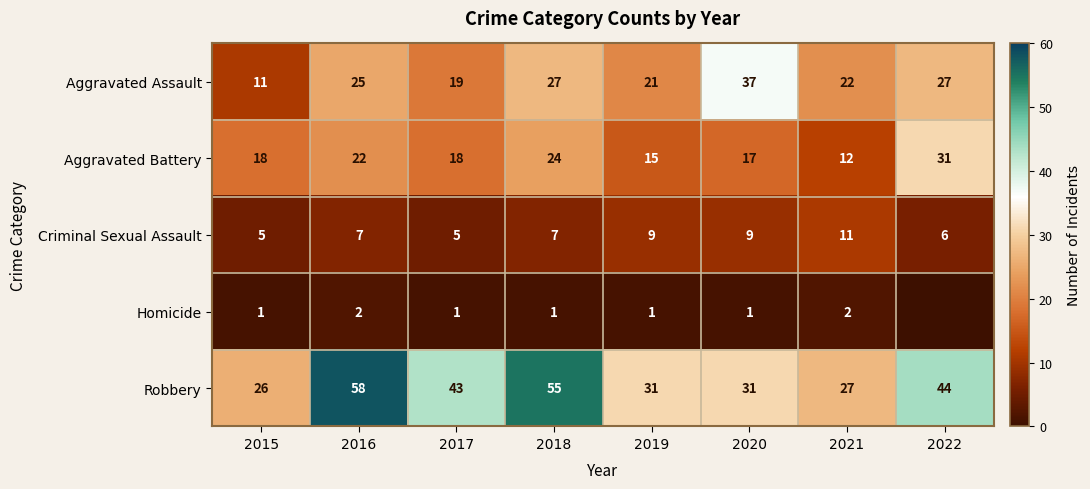

At 2016, list the series in order from largest to smallest.

Robbery, Aggravated Assault, Aggravated Battery, Criminal Sexual Assault, Homicide